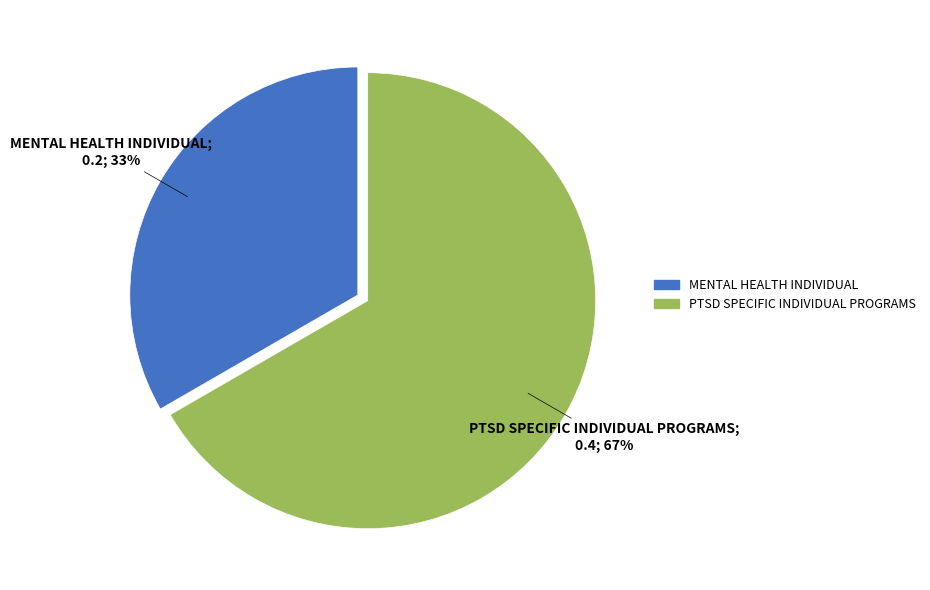

True or false: MENTAL HEALTH INDIVIDUAL accounts for 33% of the total.

True